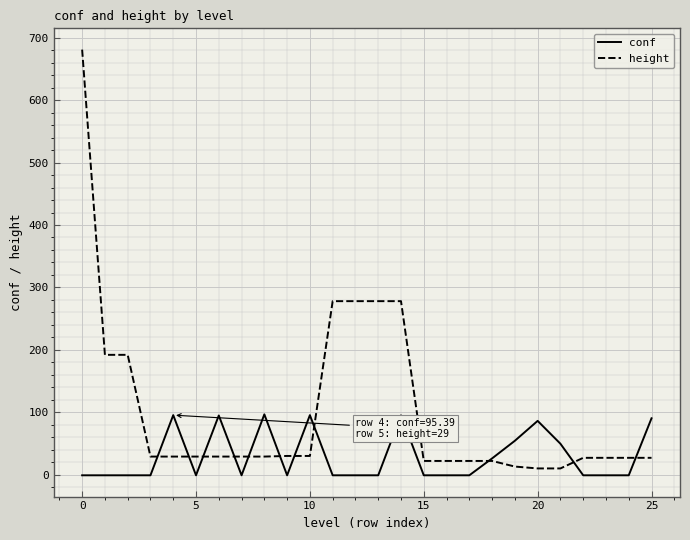

Does the chart display data point markers on the line(s)?

No